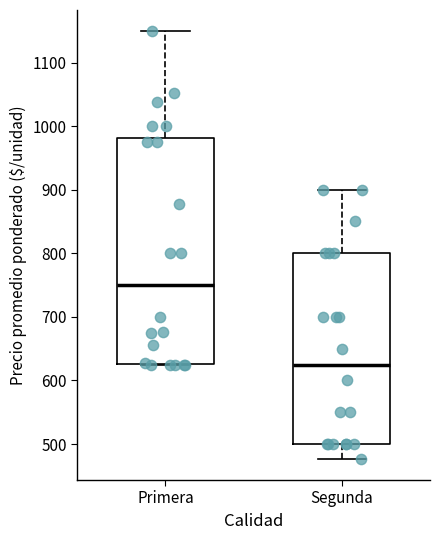

Which box's median line is the lowest?

Segunda